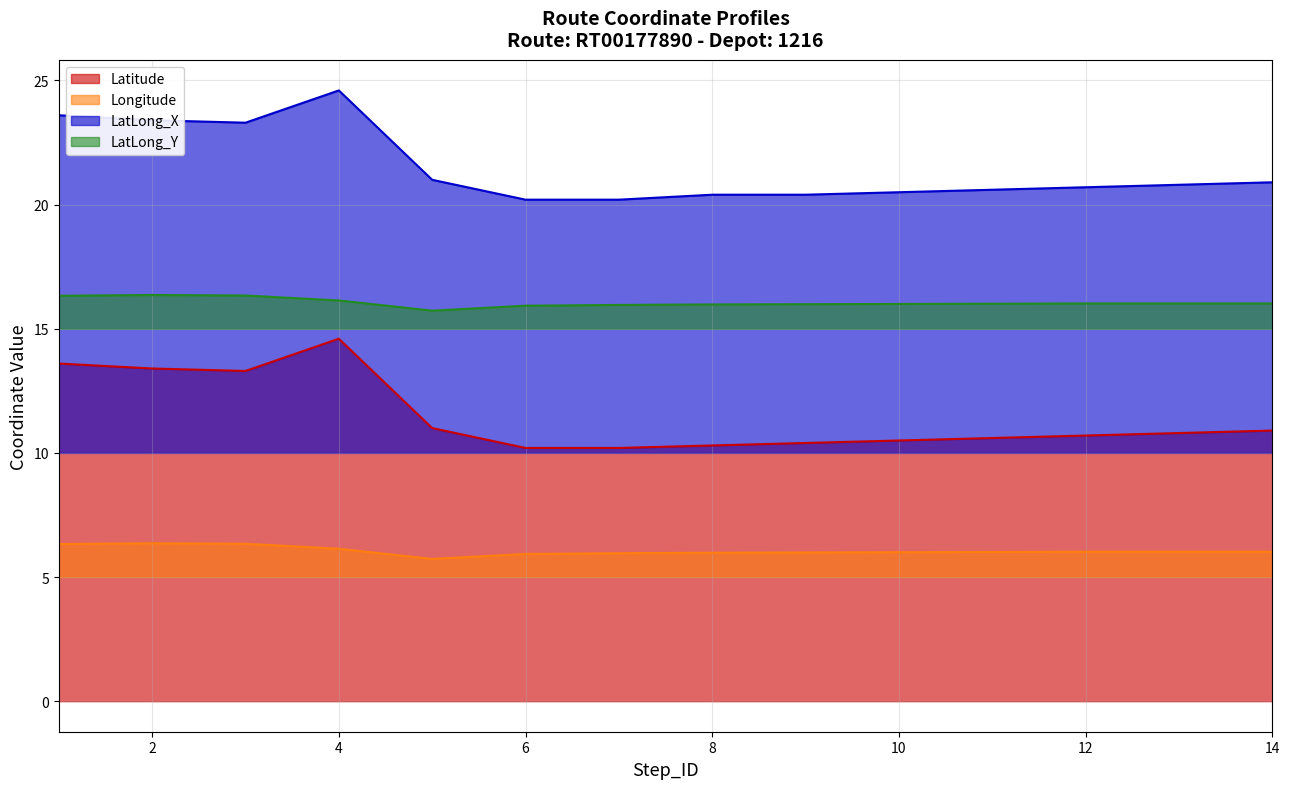

What is the difference between the LatLong_Y values at 4 and 5?

0.4